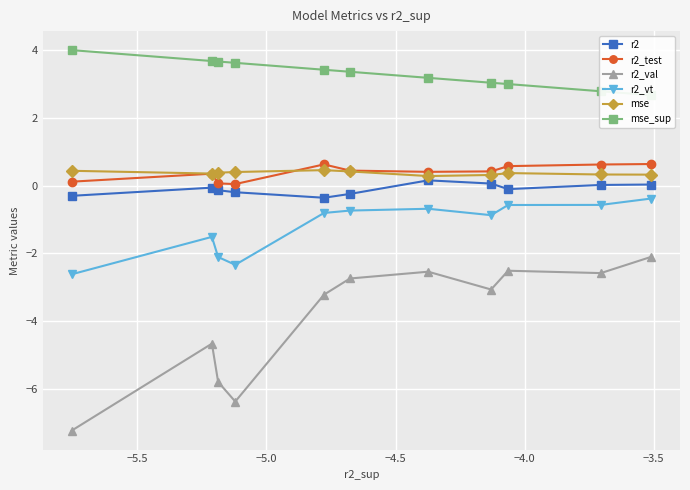

True or false: r2 and mse intersect in this chart.

False